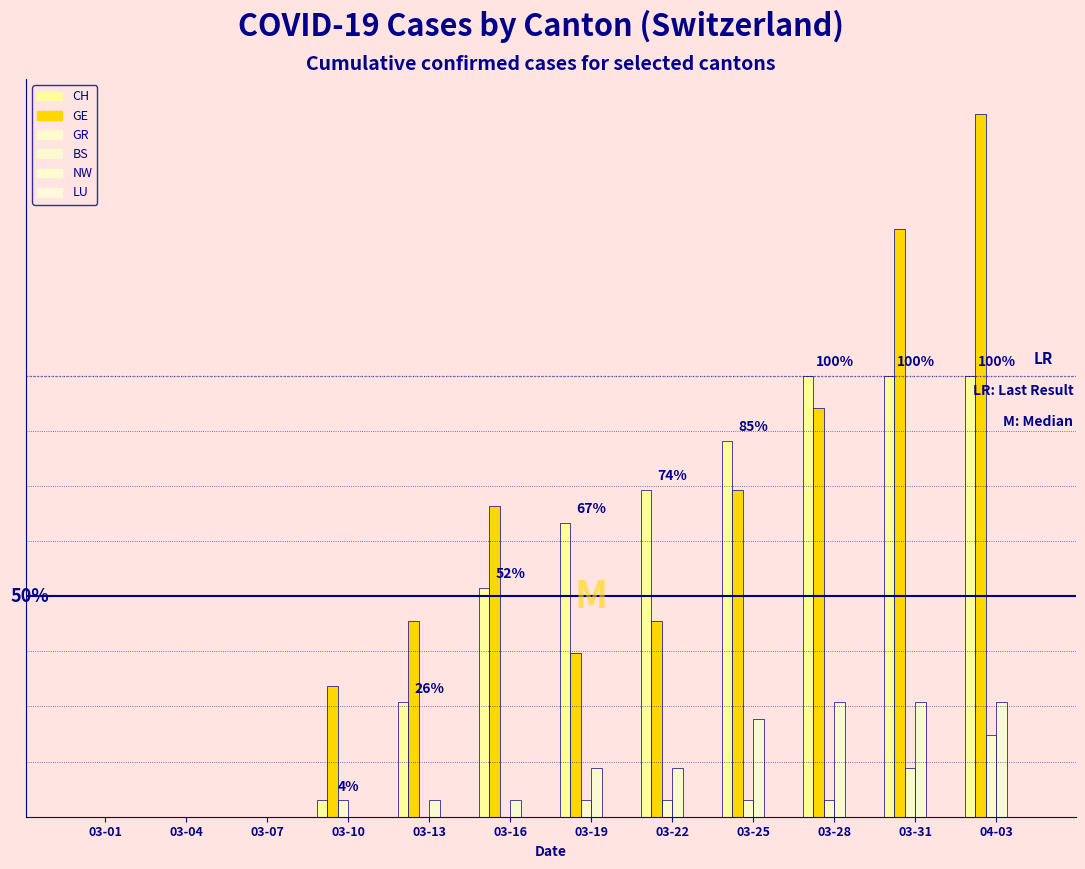

At which label is CH closest to 13?

03-16